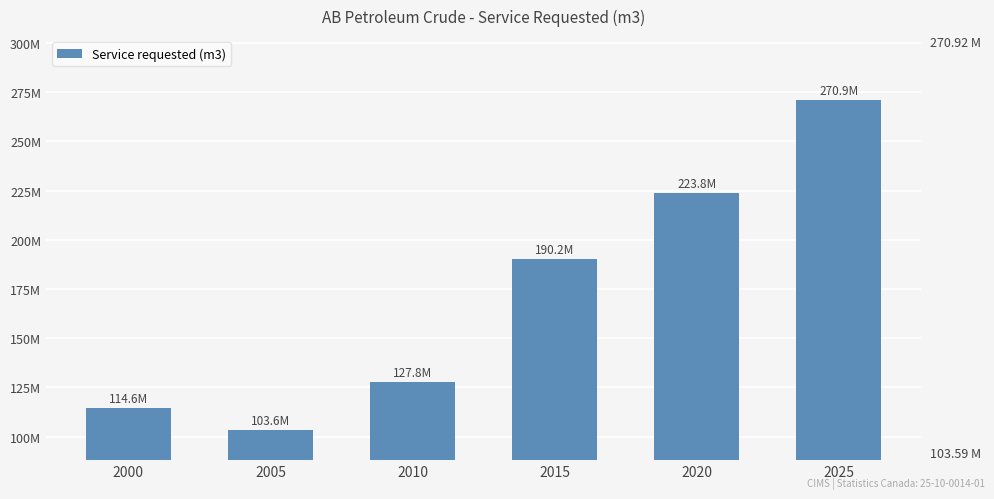

List the labels in order of value, largest first.

2025, 2020, 2015, 2010, 2000, 2005